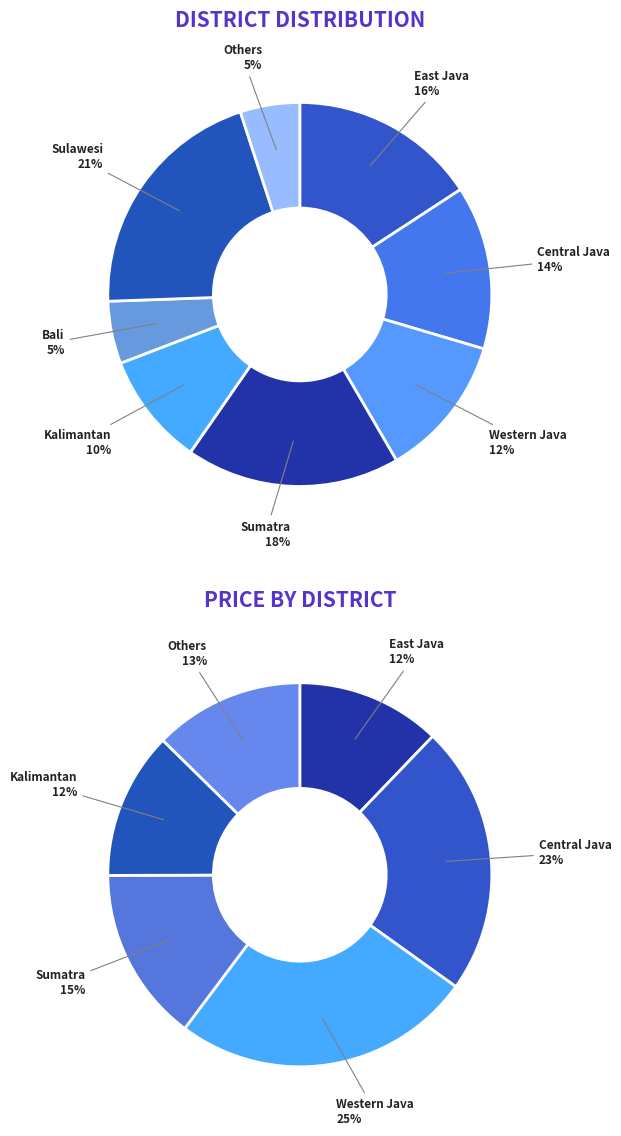

Is there any slice that represents more than half of the pie?

No